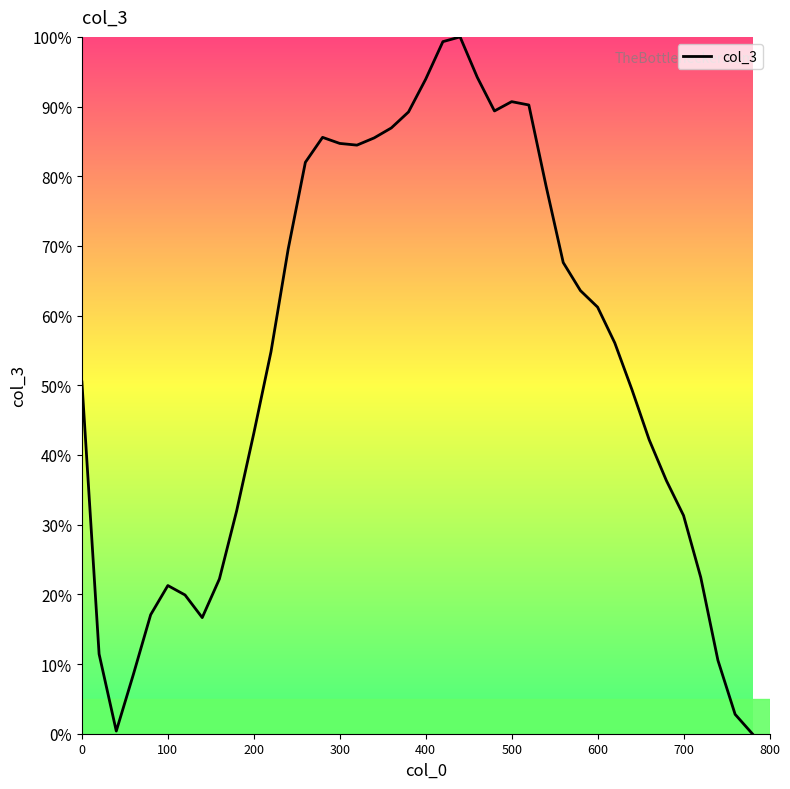

What is the maximum value shown in the chart?

100.0